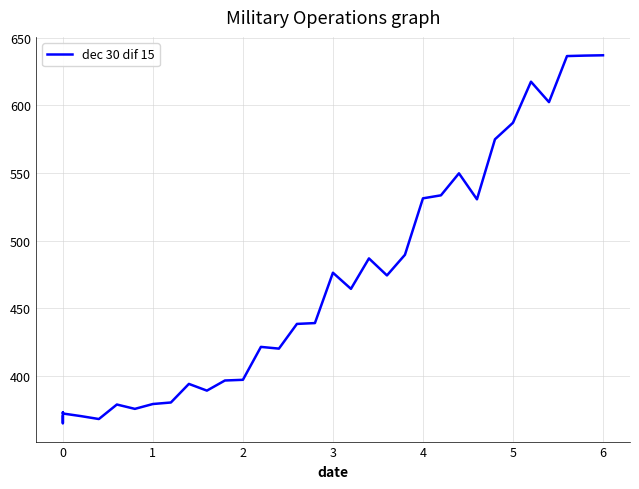

The value at 5 is 248.5. True or false?

False